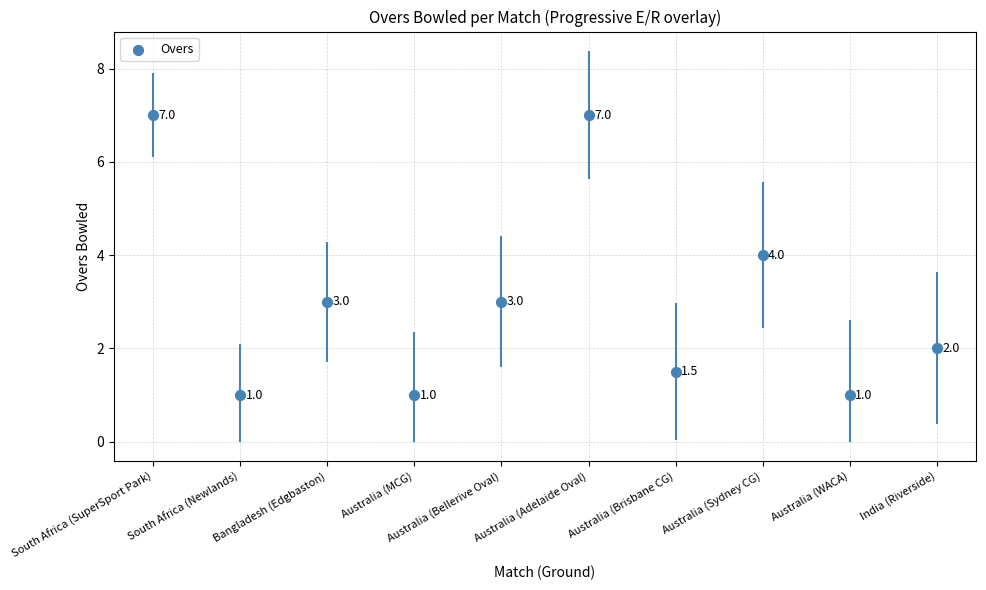

What is the change in value from South Africa (Newlands) to Australia (Adelaide Oval)?

+6.0